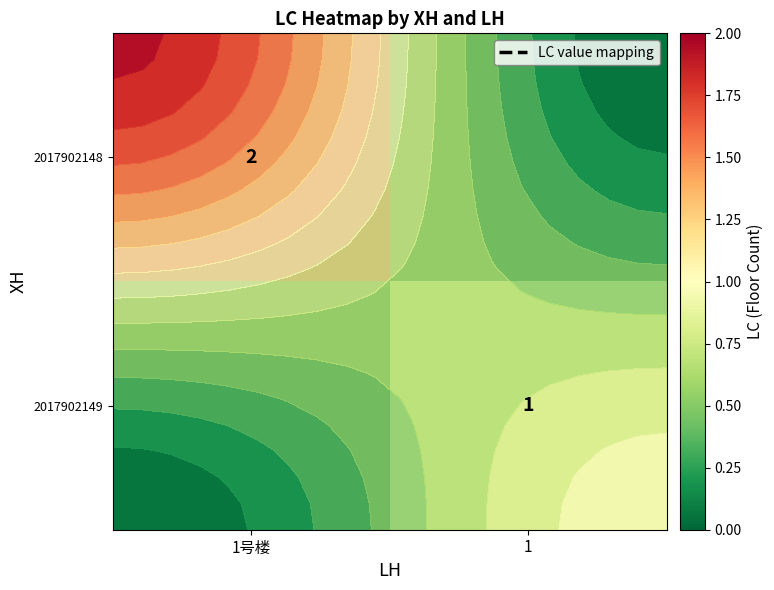

Which category has the highest value in the 2017902149 series?

1